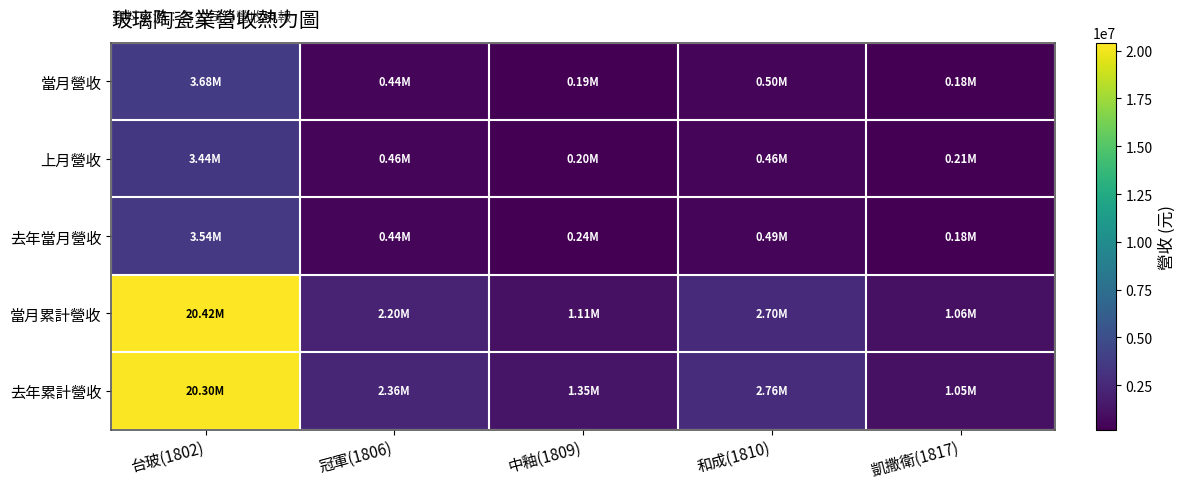

List the series in order of their peak value, lowest first.

上月營收, 去年當月營收, 當月營收, 去年累計營收, 當月累計營收